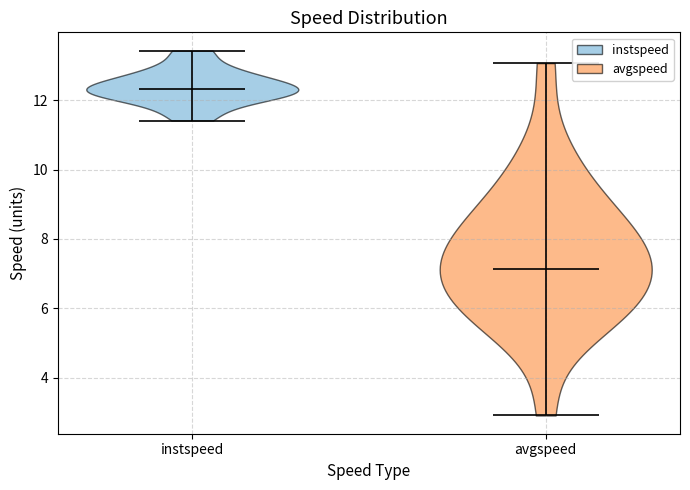

Which violin has the highest median line?

instspeed